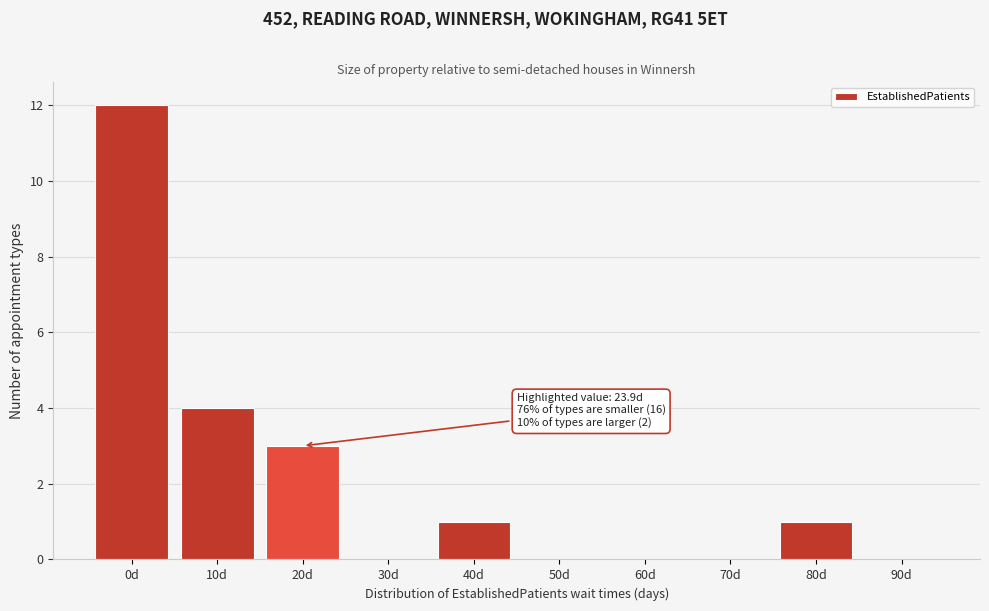

Reading left to right, transcribe all the data shown in this chart.

0d=12	10d=4	20d=3	30d=0	40d=1	50d=0	60d=0	70d=0	80d=1	90d=0